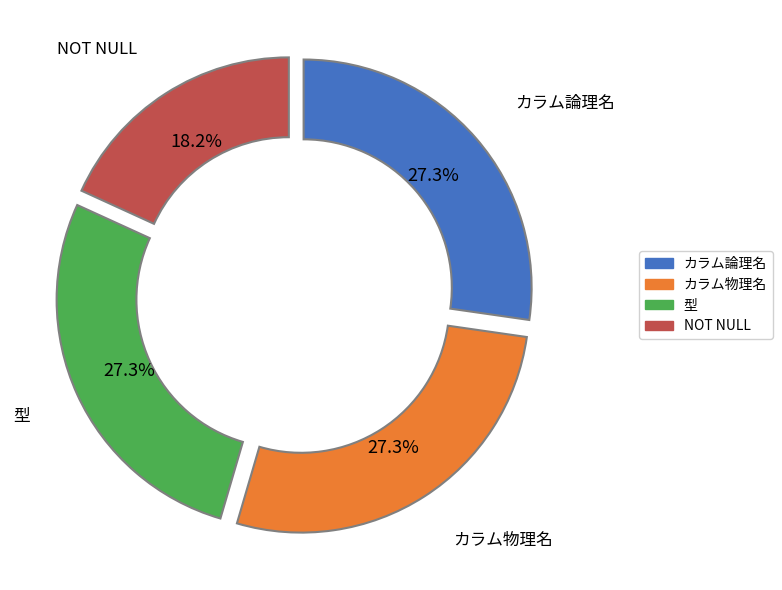

What is the total percentage of 型 and NOT NULL?

45.5%